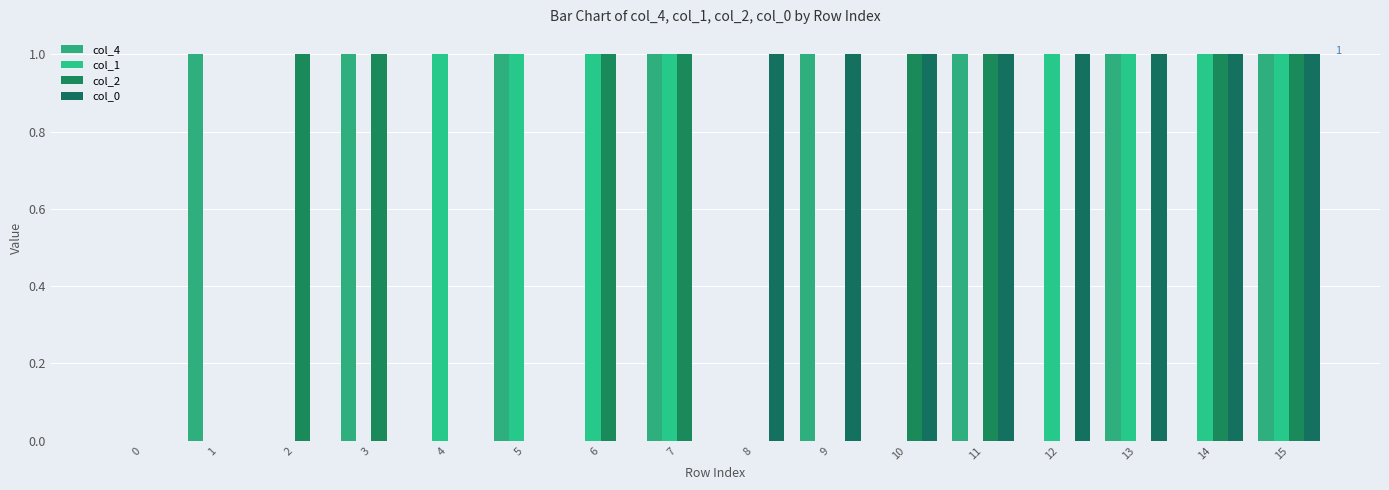

The value of col_1 at 4 is 2. True or false?

False